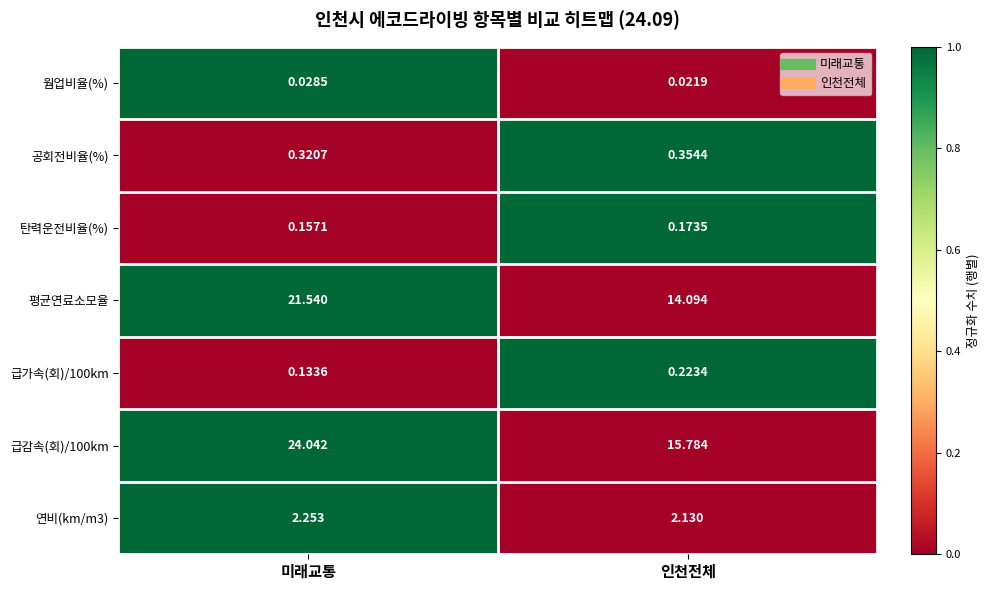

What is the total value across all series at 인천전체?

32.8